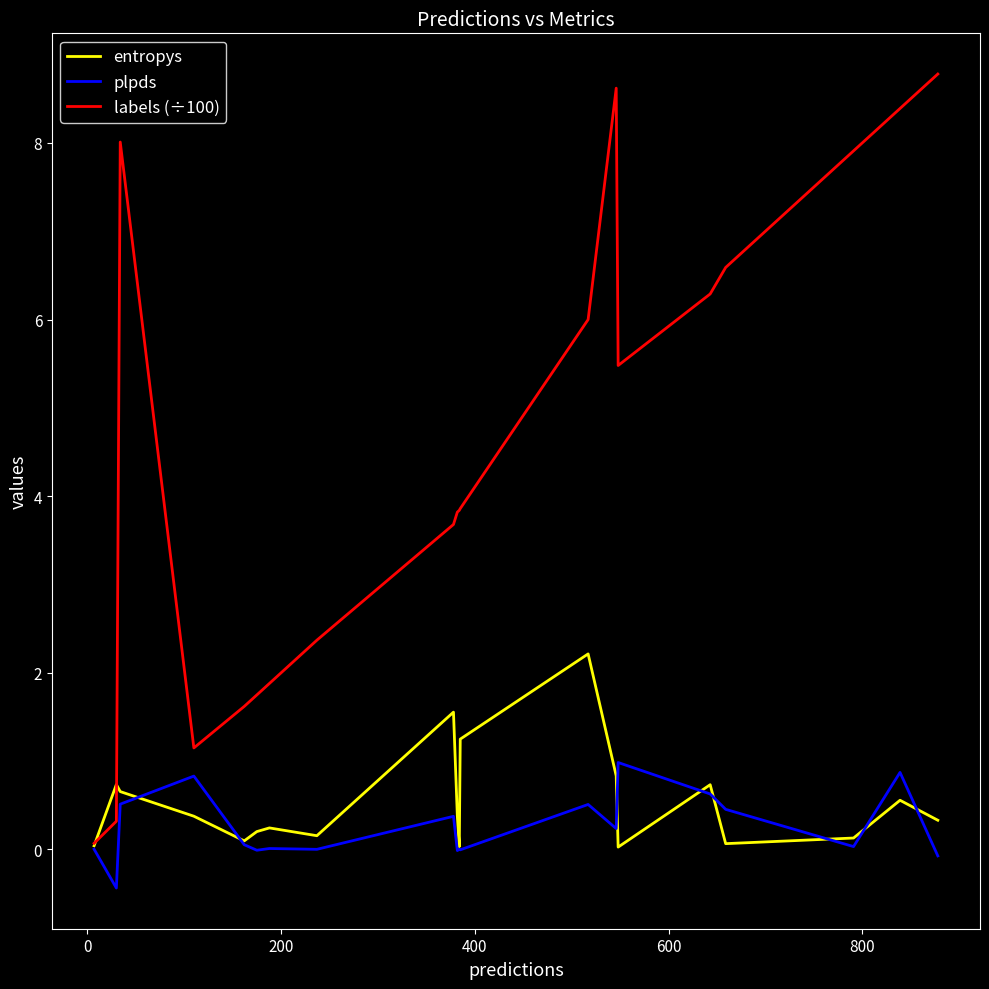

How many series are shown in this chart?

3